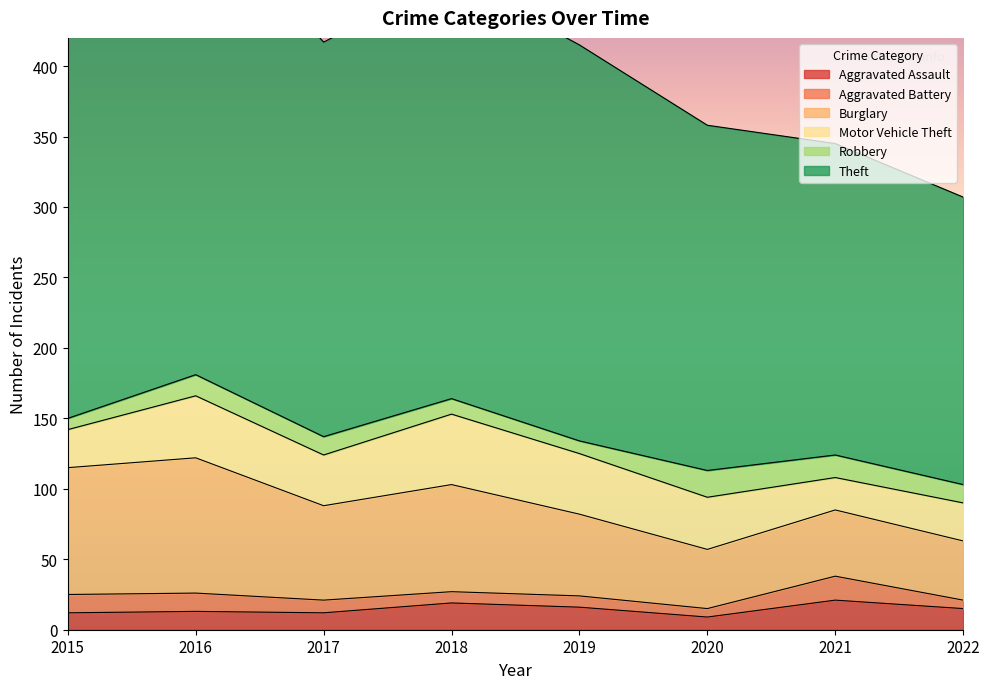

What is the sum of the Aggravated Battery values at 2018 and 2021?

25